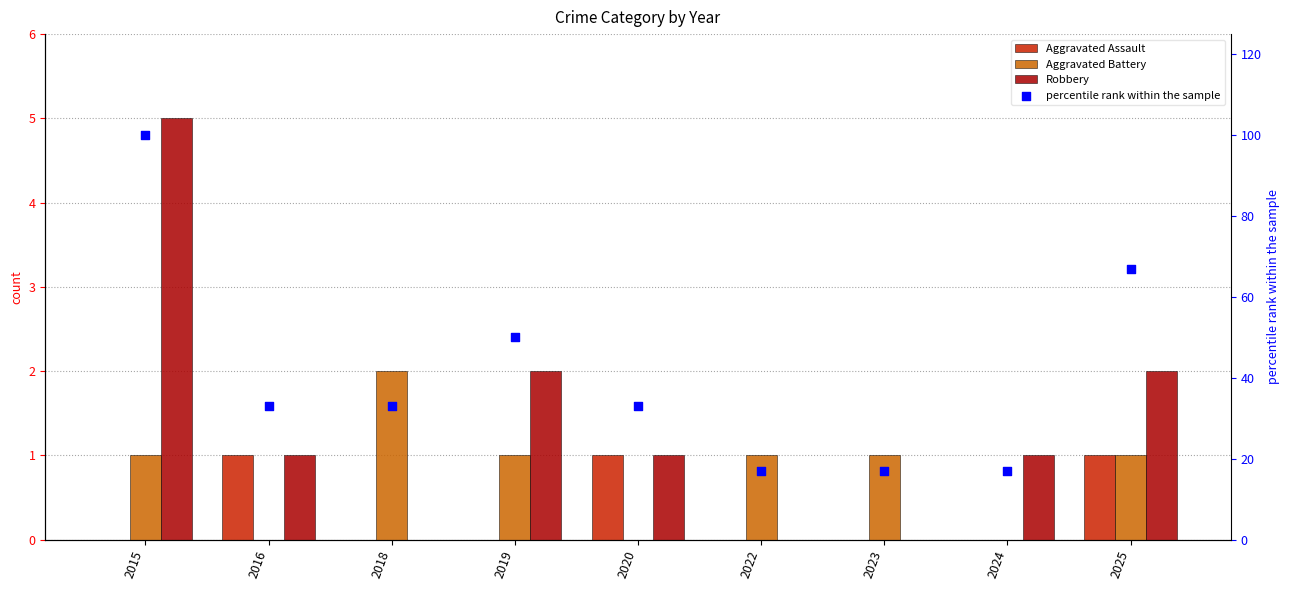

Which series contains the lowest Y value?

Aggravated Assault